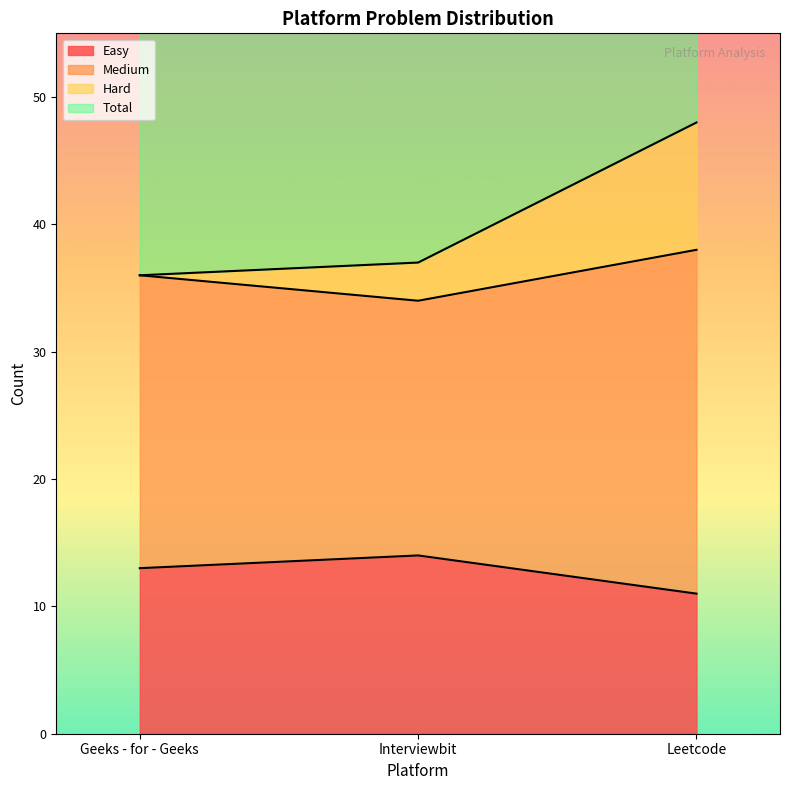

Which label corresponds to the smallest value in the chart?

Leetcode